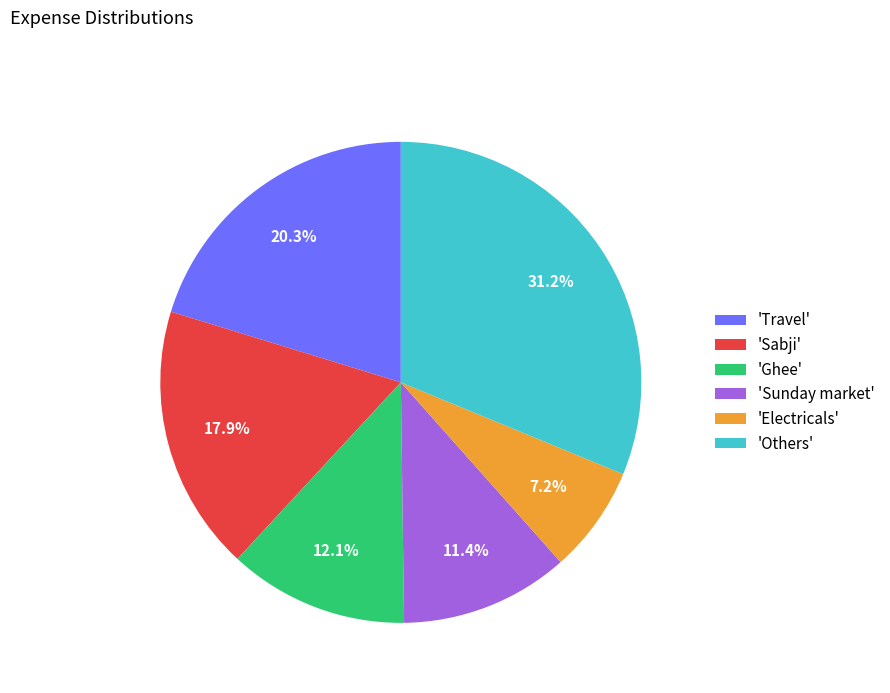

Count the number of slices in the pie.

6